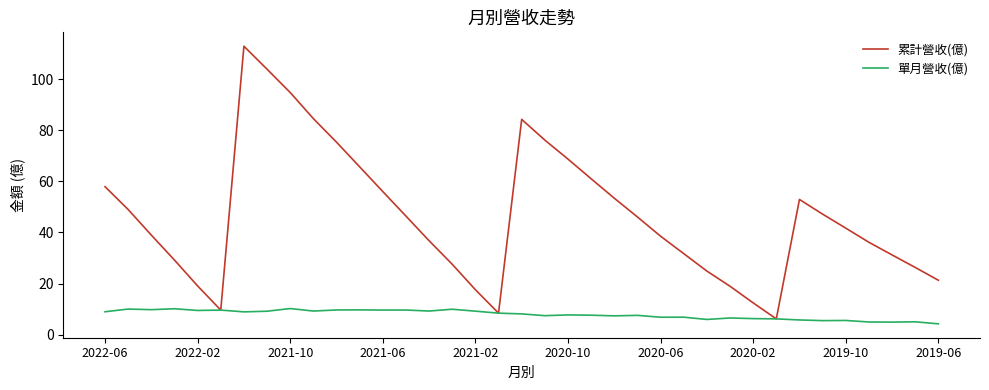

Which series has the largest range (max minus min)?

累計營收(億)